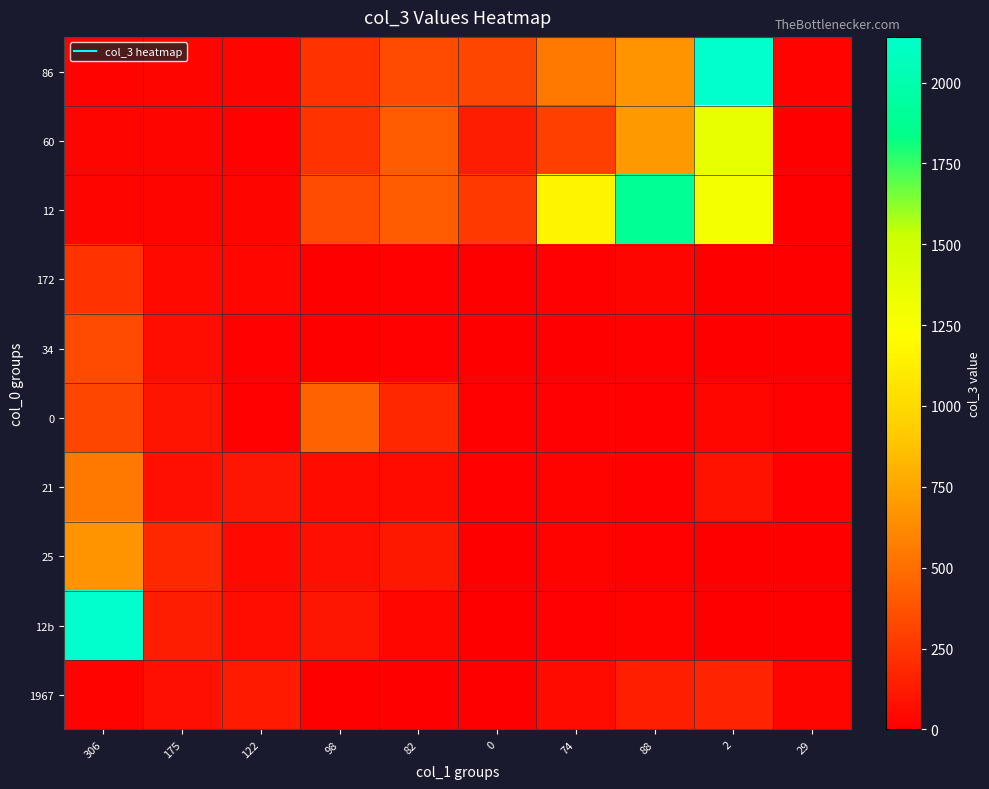

Rank the series at 74 from lowest to highest value.

34, 172, 12b, 0, 25, 21, 1967, 60, 86, 12